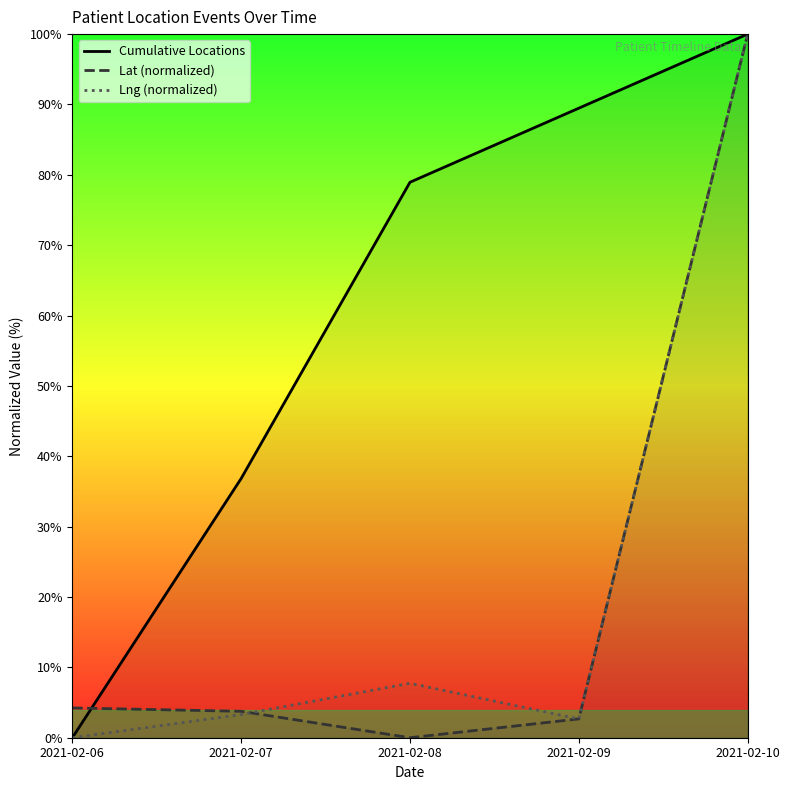

Rank the series at 2021-02-06 from lowest to highest value.

Cumulative Locations, Lng (normalized), Lat (normalized)